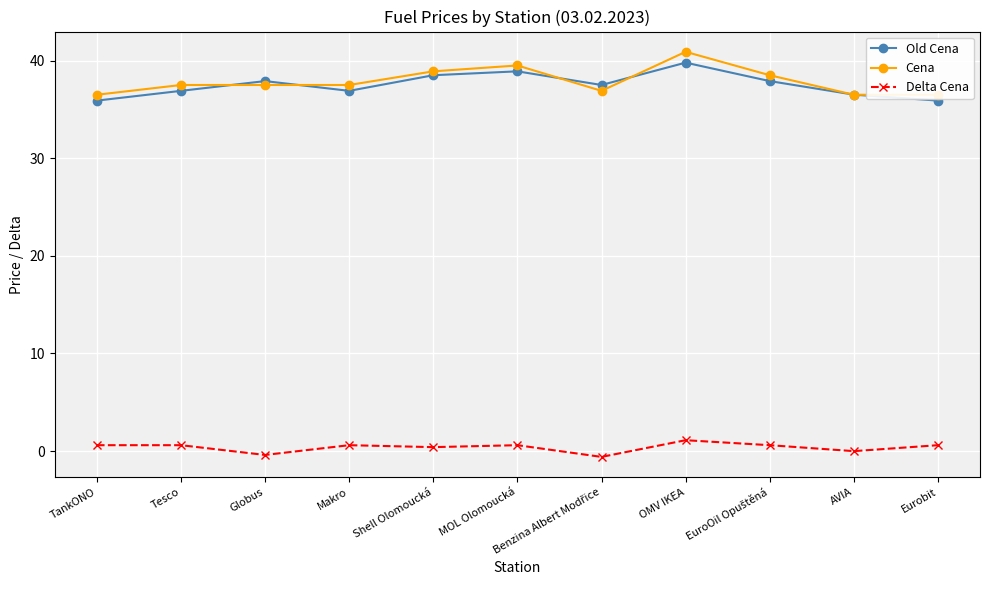

Where is the first local maximum for Delta Cena?

Makro